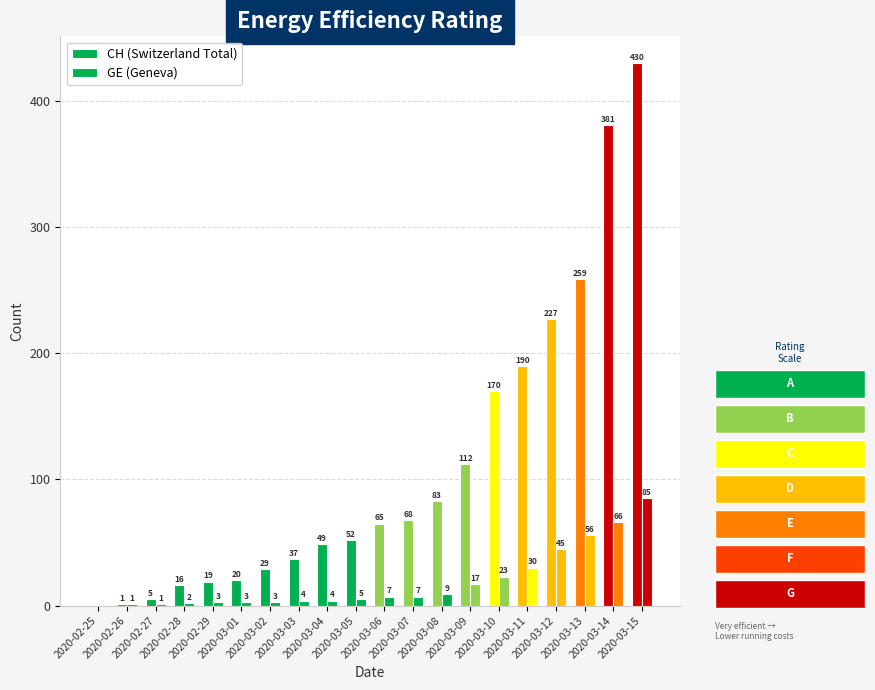

How many values in CH (Switzerland Total) are above zero?

19